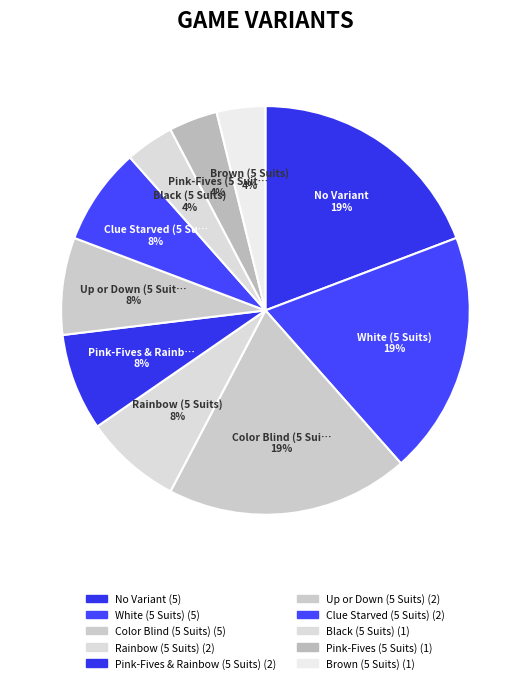

Combined, what portion of the pie is Up or Down (5 Suits) and Pink-Fives (5 Suits)?

11.5%